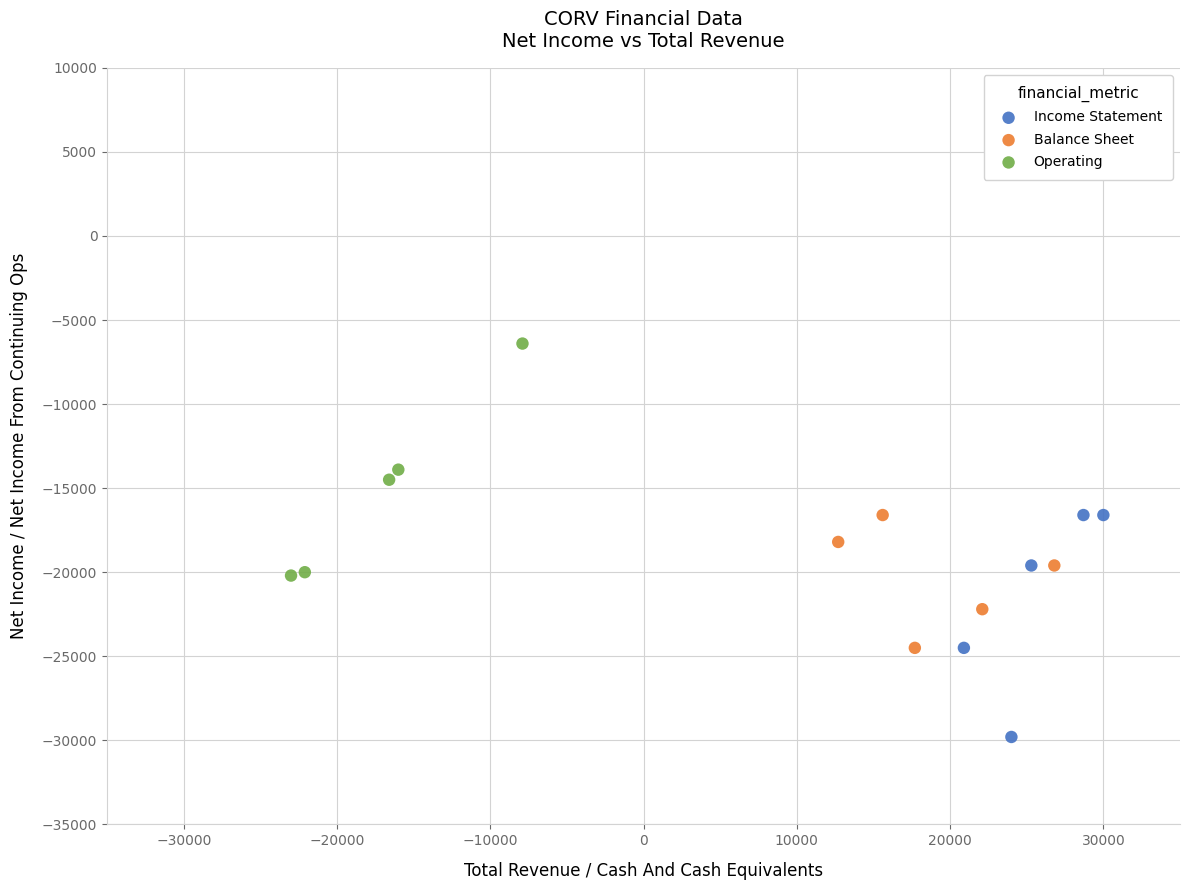

Which series has the widest spread of Y values?

Operating